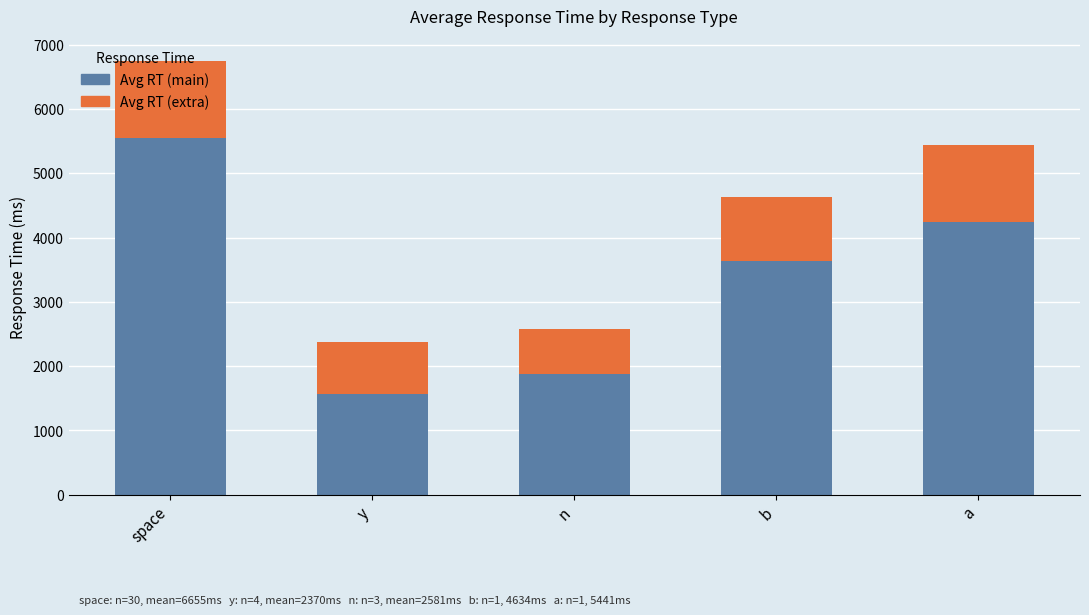

What is the highest value of the Avg RT (main) series?

5551